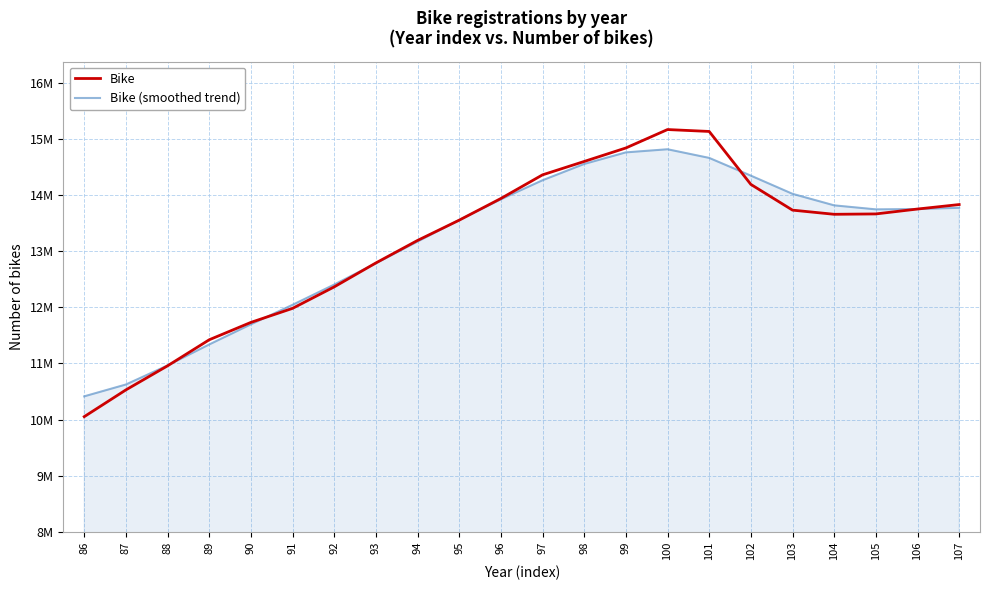

What is the difference between the second highest and second lowest values in the Bike series?

4610588.0